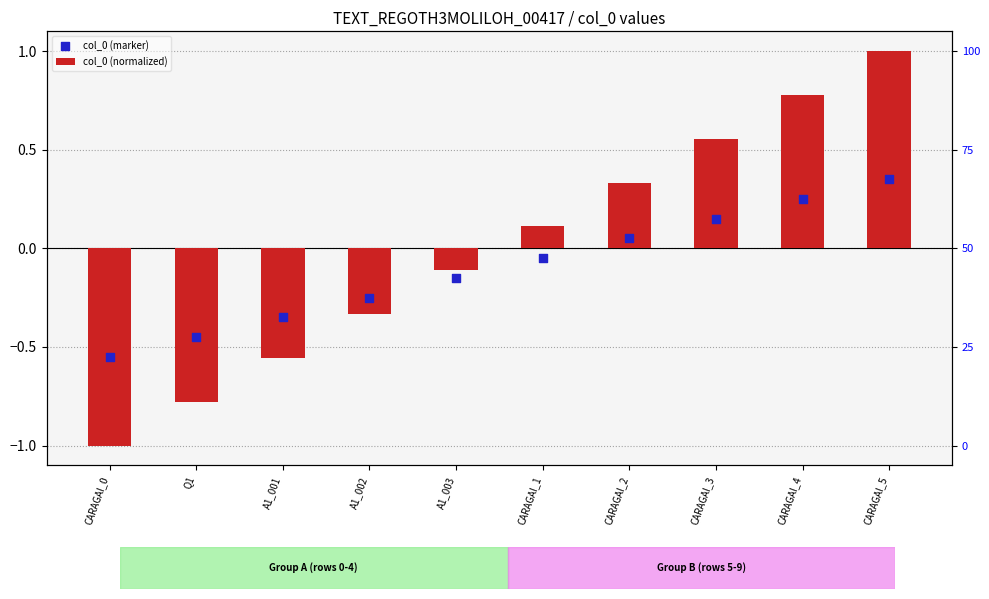

At how many categories does at least one series exceed 0?

5